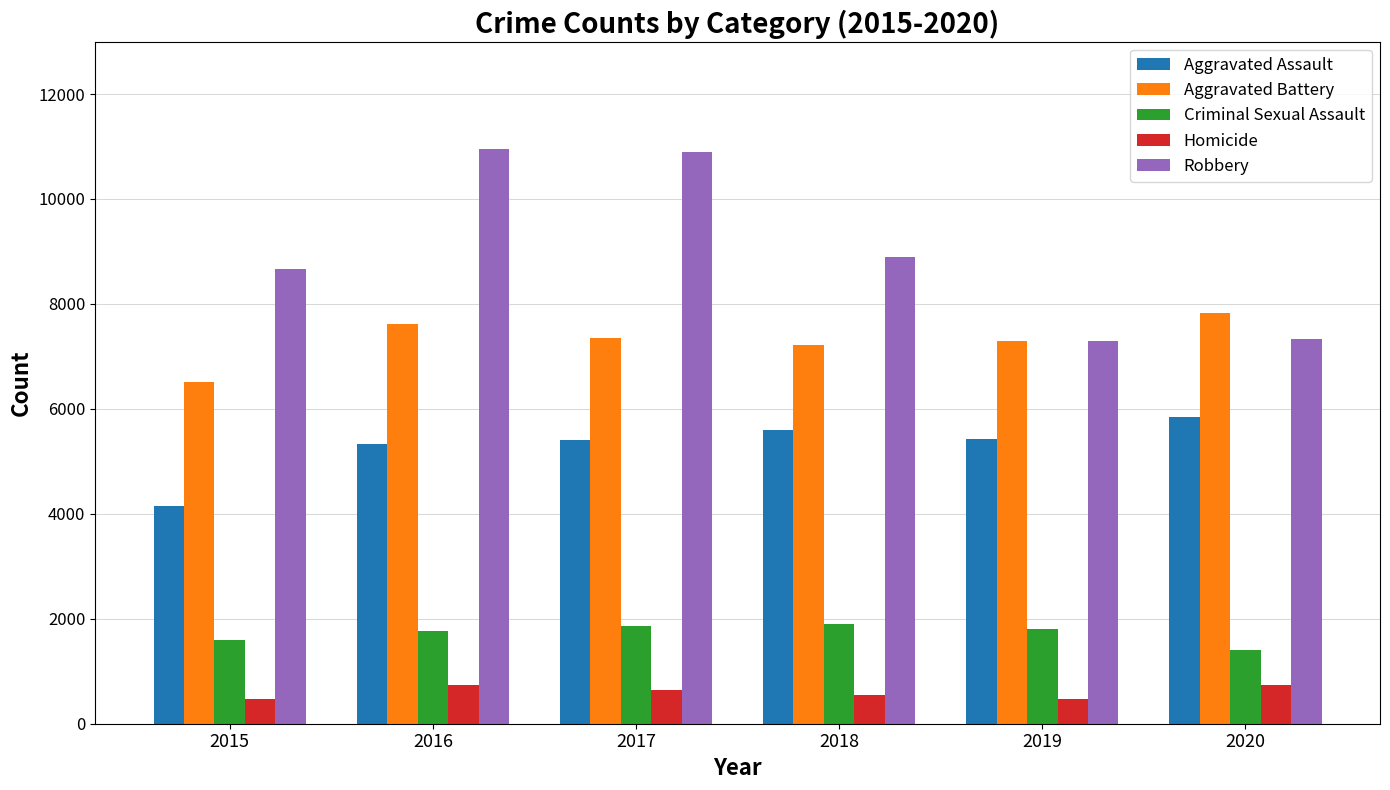

What is the sum of all Homicide values?

3586